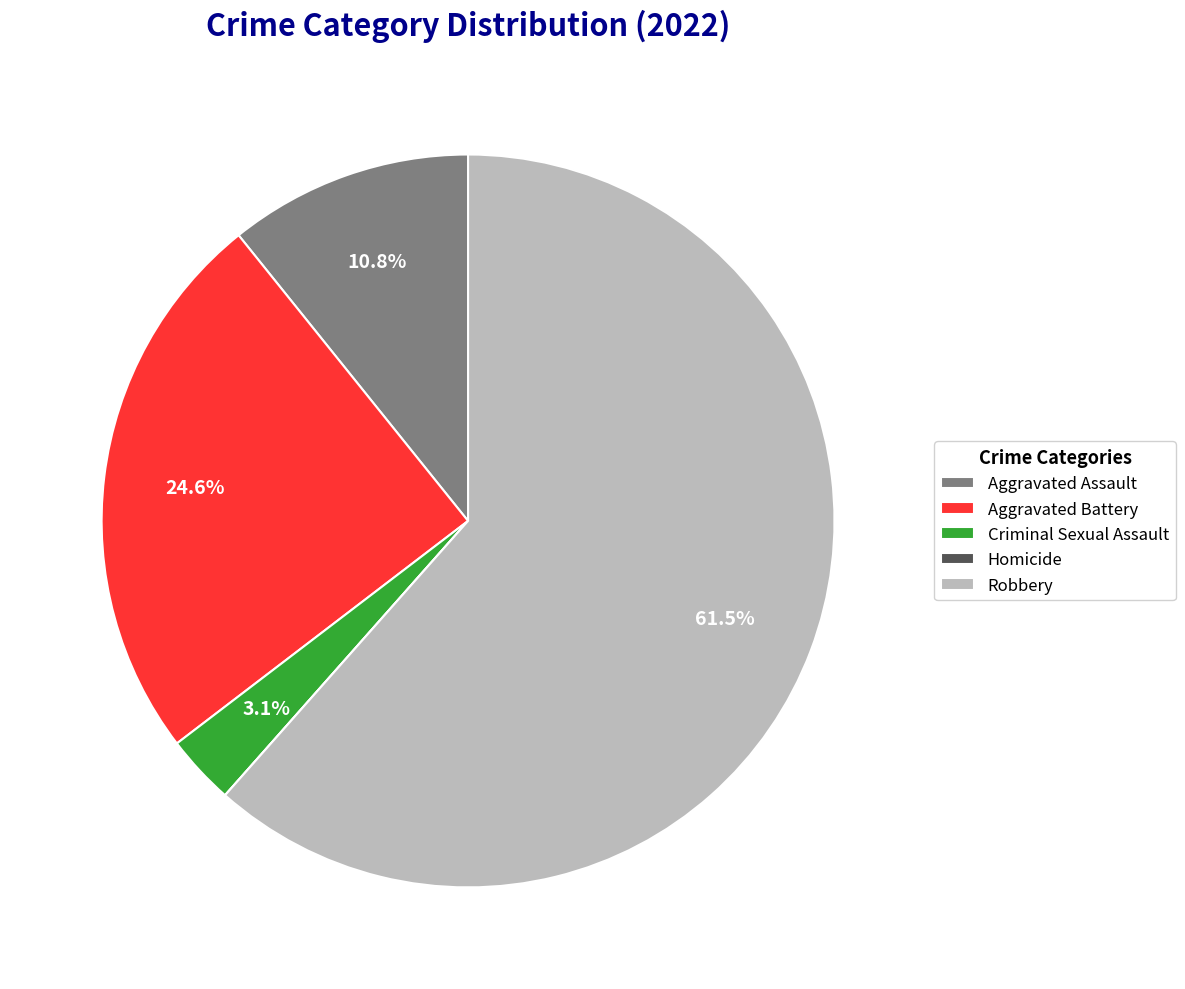

What percentage is the Aggravated Battery slice, to the nearest percent?

25%